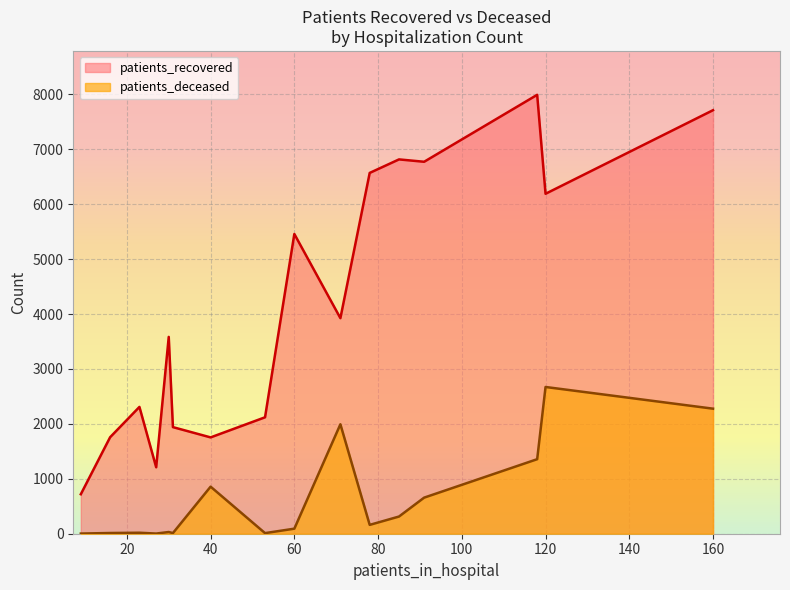

The value of patients_recovered at 35 - 39 is 1941. True or false?

True